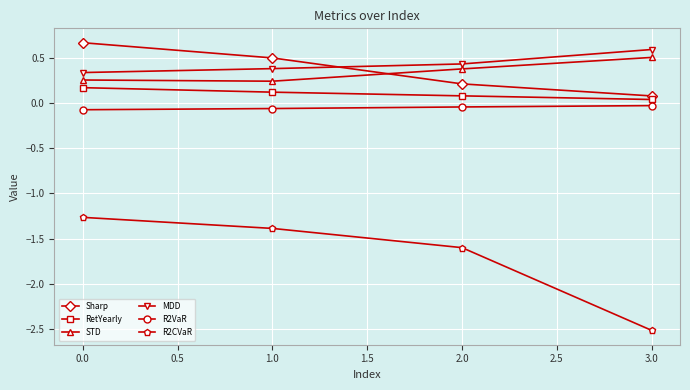

How many categories are shown in the chart?

4